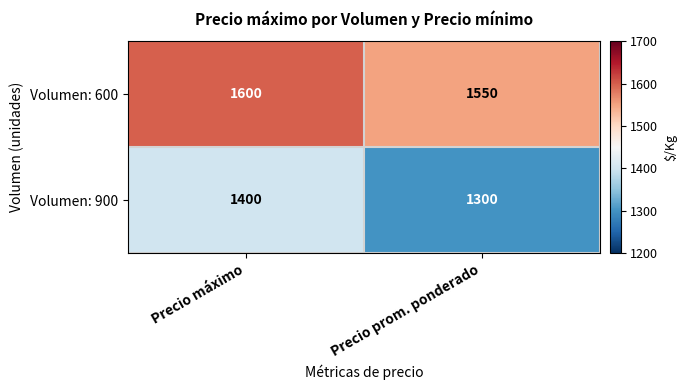

What is the average value of the Volumen: 900 series?

1350